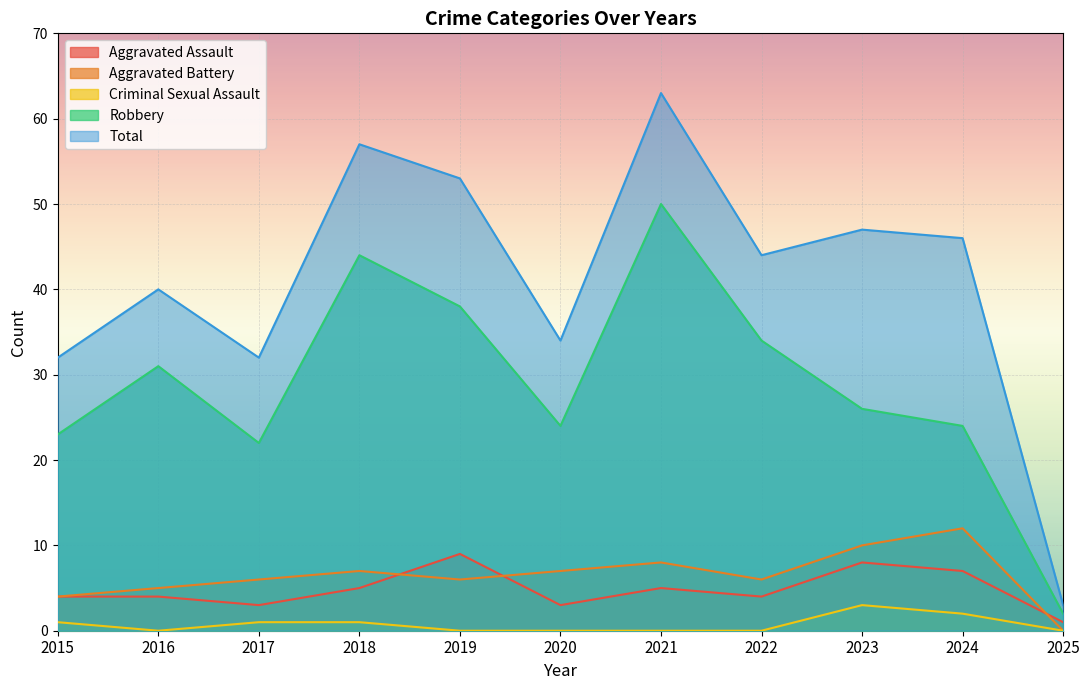

True or false: Criminal Sexual Assault and Total cross at least once.

False